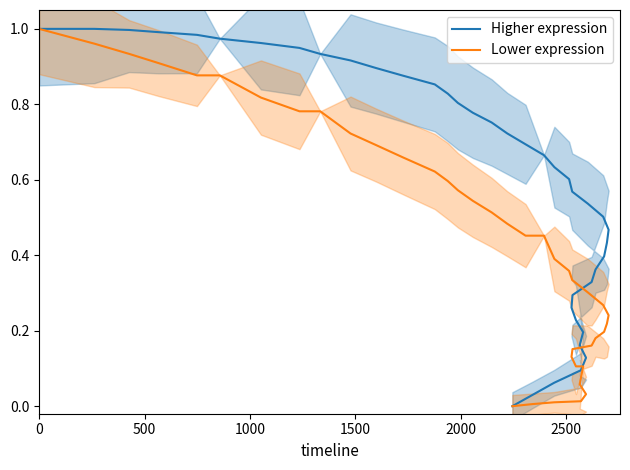

How many values in the Lower expression series exceed 0?

39